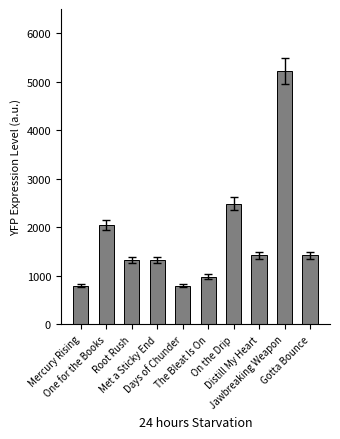

The value at Mercury Rising is 524. True or false?

False